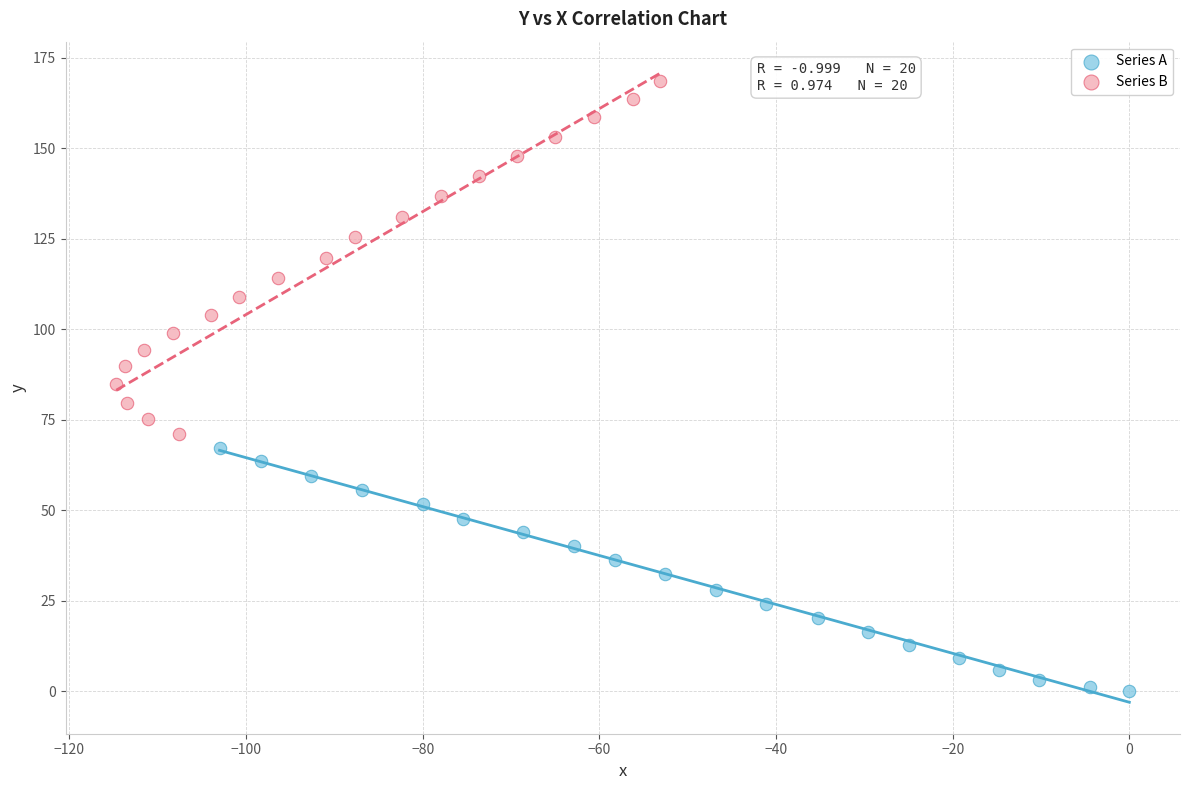

Which series reaches the maximum Y coordinate?

Series B